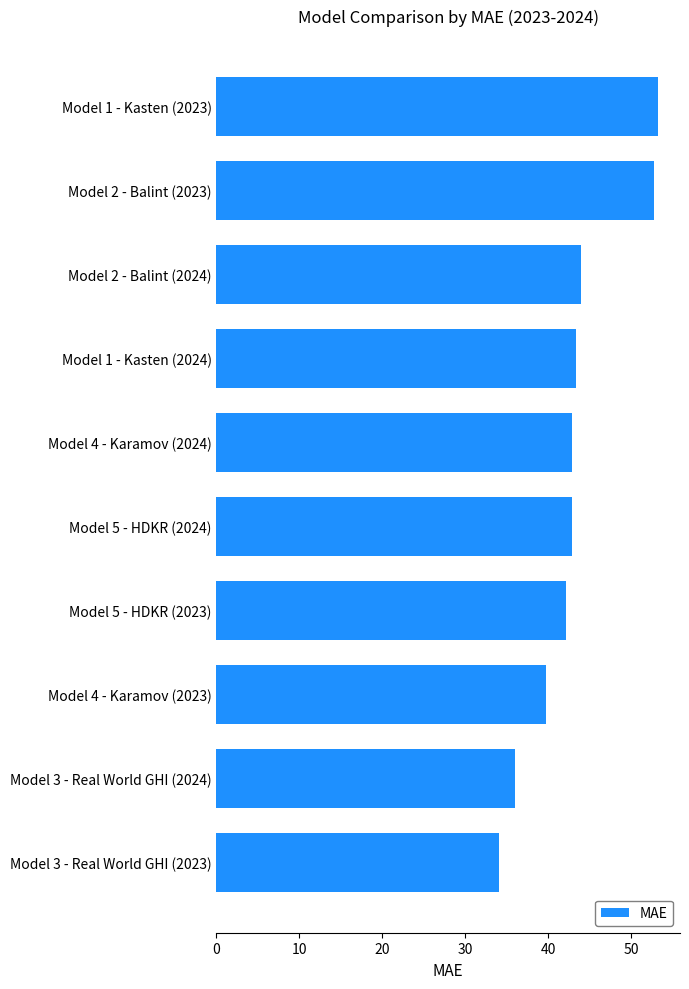

Reading top to bottom, list all the values displayed in this chart.

Model 1 - Kasten (2023)=53.2	Model 2 - Balint (2023)=52.8	Model 2 - Balint (2024)=43.9	Model 1 - Kasten (2024)=43.3	Model 4 - Karamov (2024)=42.8	Model 5 - HDKR (2024)=42.8	Model 5 - HDKR (2023)=42.1	Model 4 - Karamov (2023)=39.7	Model 3 - Real World GHI (2024)=36.0	Model 3 - Real World GHI (2023)=34.0